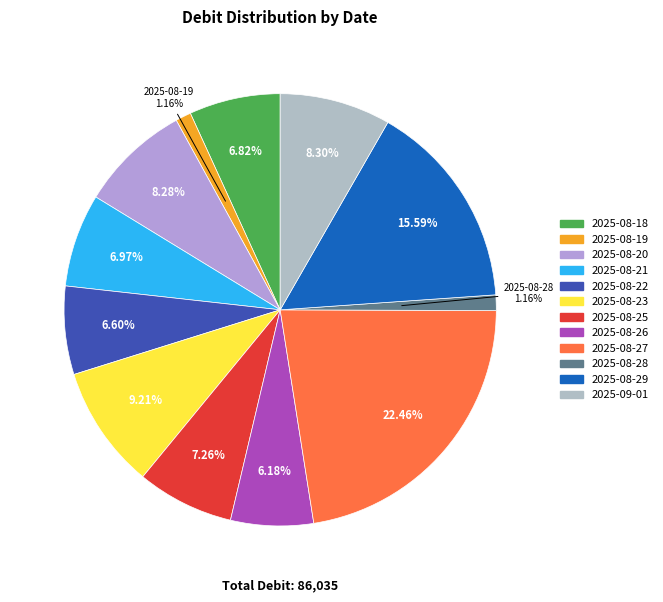

Which category has the biggest portion of the pie?

2025-08-27